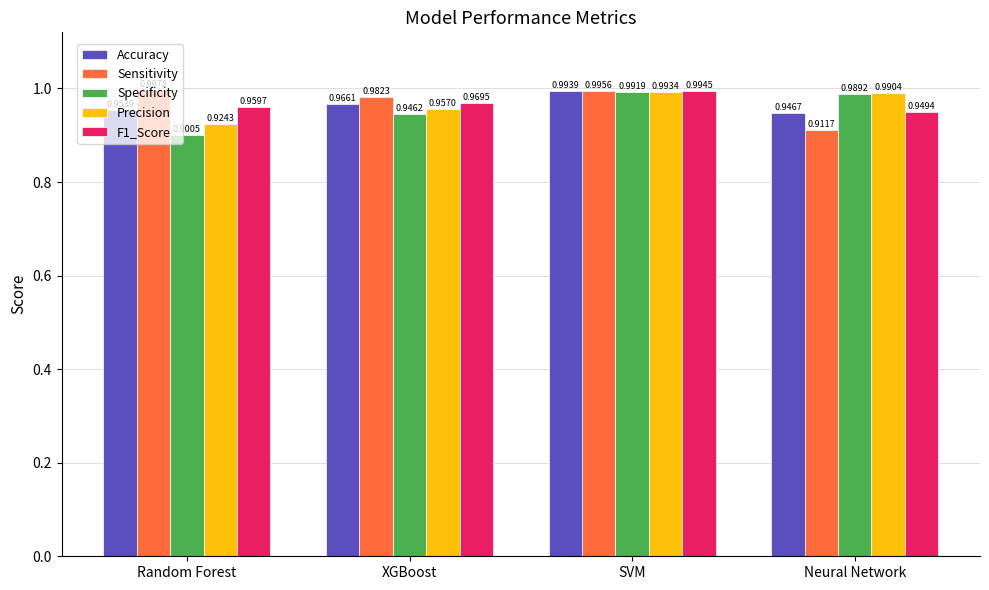

What are all the series names shown in the legend?

Accuracy, Sensitivity, Specificity, Precision, F1_Score